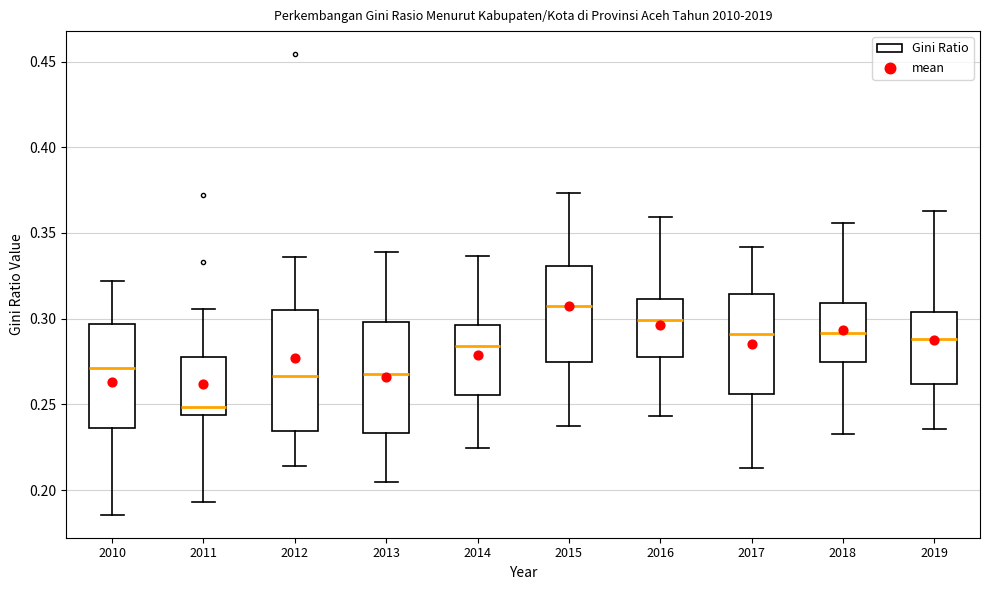

Which box has the highest median line?

2015